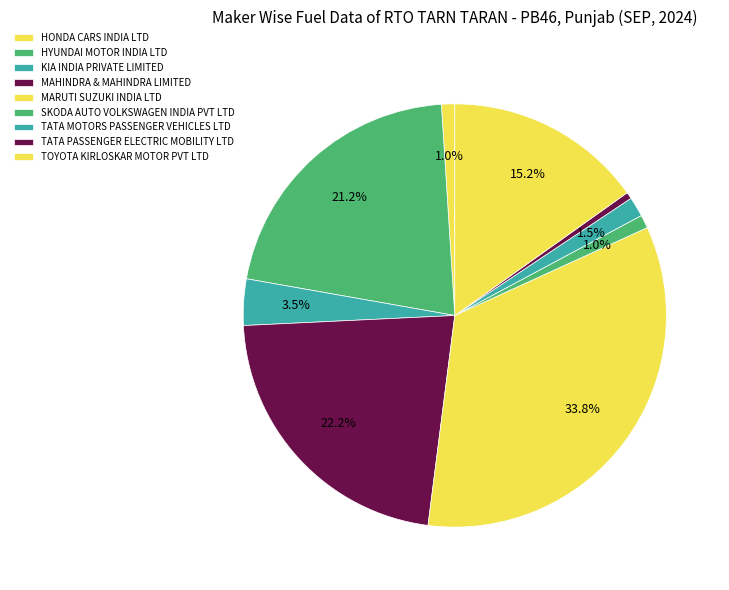

Combined, what portion of the pie is KIA INDIA PRIVATE LIMITED and MAHINDRA & MAHINDRA LIMITED?

25.8%